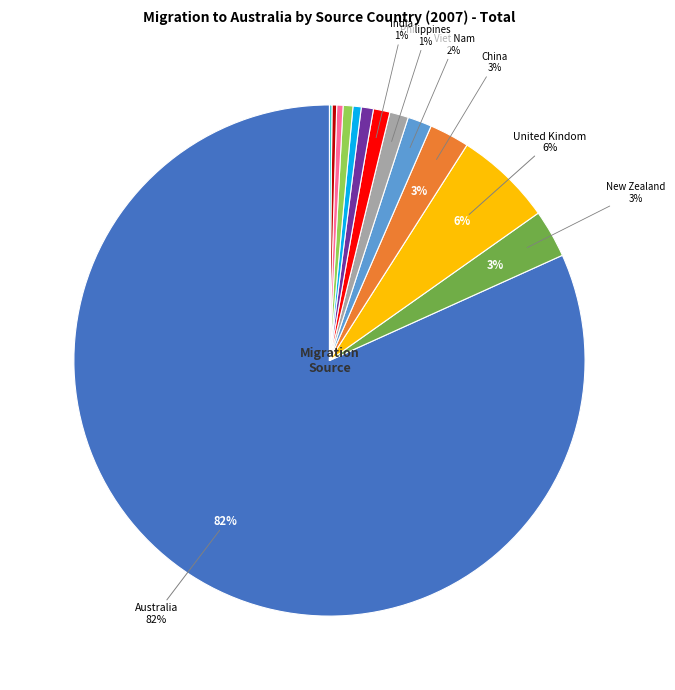

Is there any slice that represents more than half of the pie?

Yes